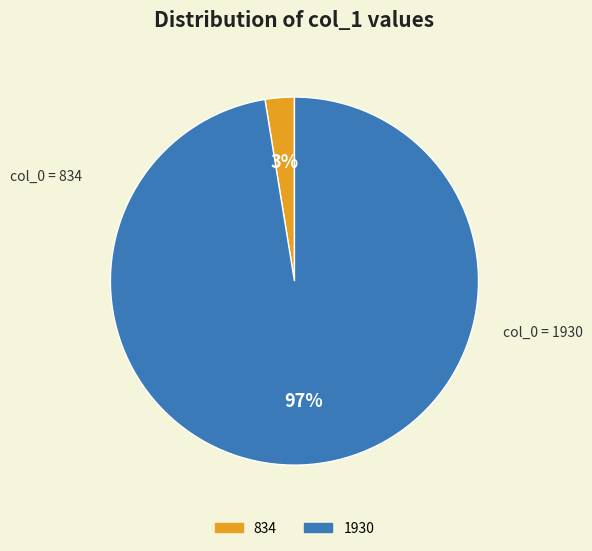

Which slice is the smallest?

834